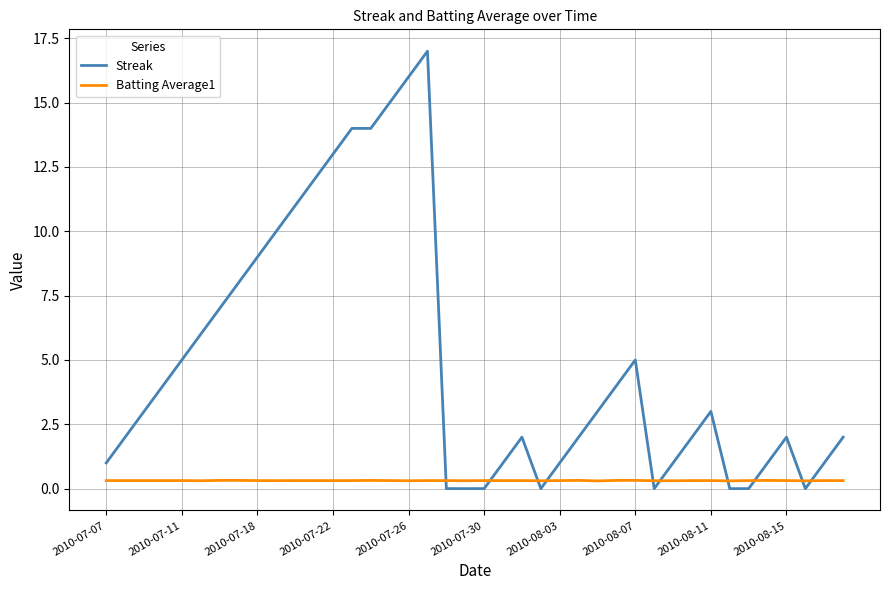

What is the maximum value shown in the chart?

17.0